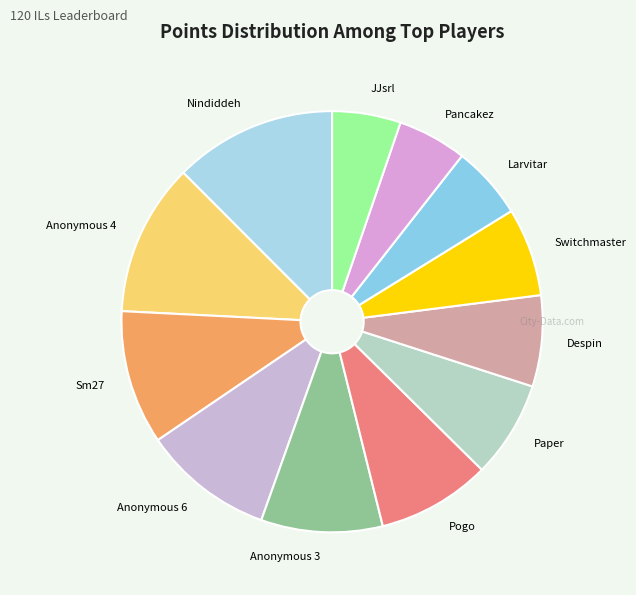

What is the largest slice in the pie chart?

Nindiddeh